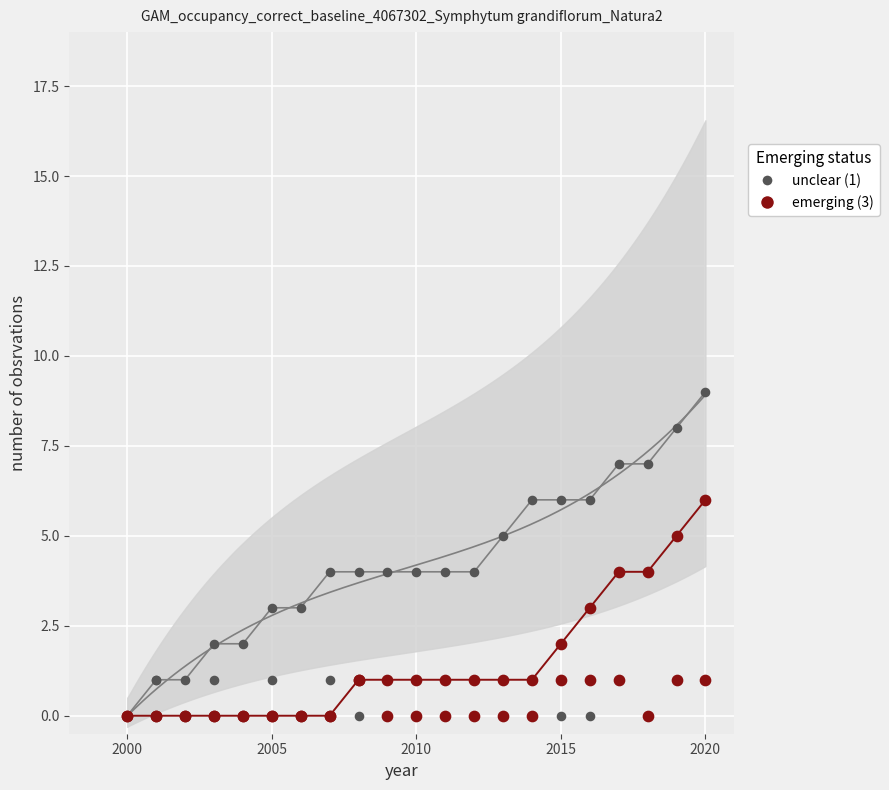

Which series contains the lowest Y value?

unclear (1)